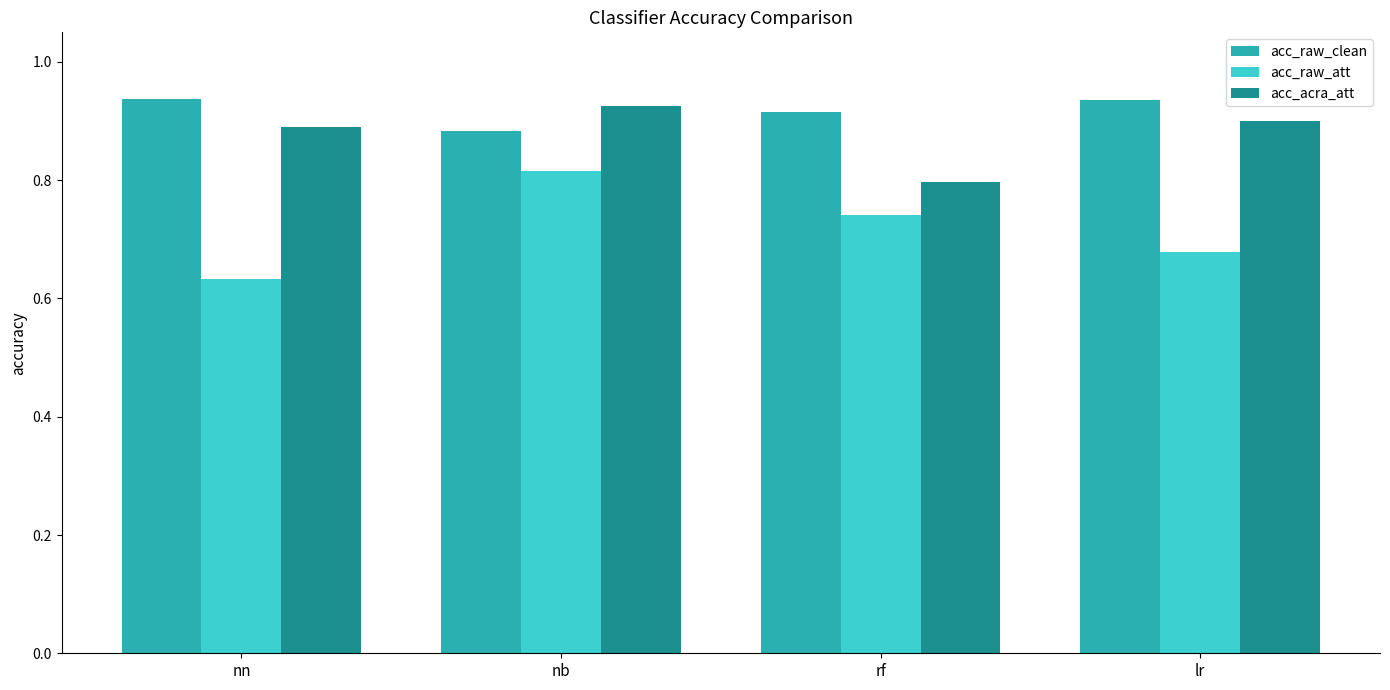

What are all the series names shown in the legend?

acc_raw_clean, acc_raw_att, acc_acra_att